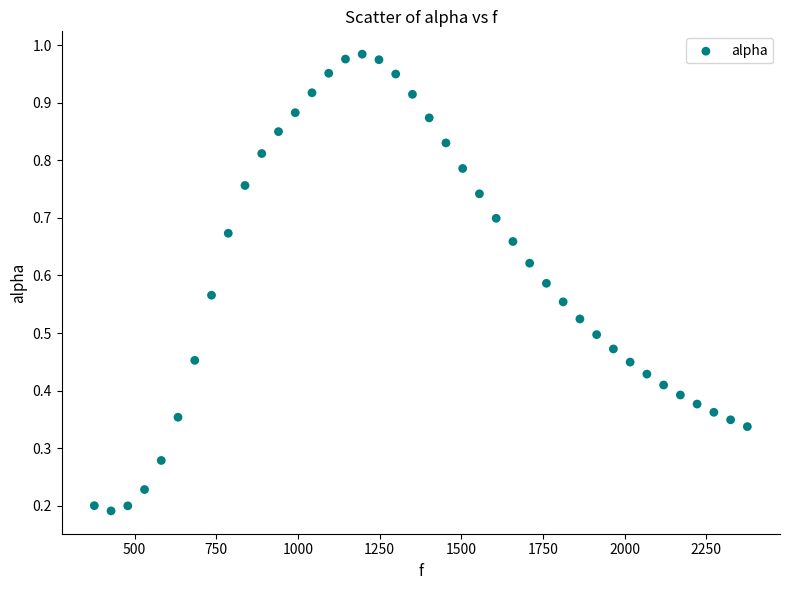

What is the range of X values (max minus min)?

1998.3